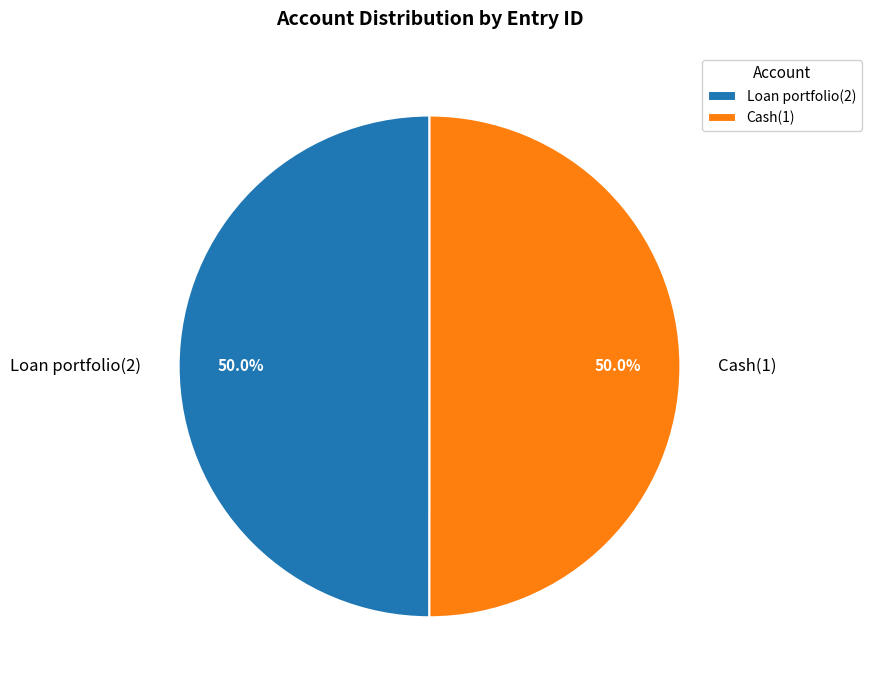

Combined, do Cash(1) and Loan portfolio(2) account for over 50%?

Yes